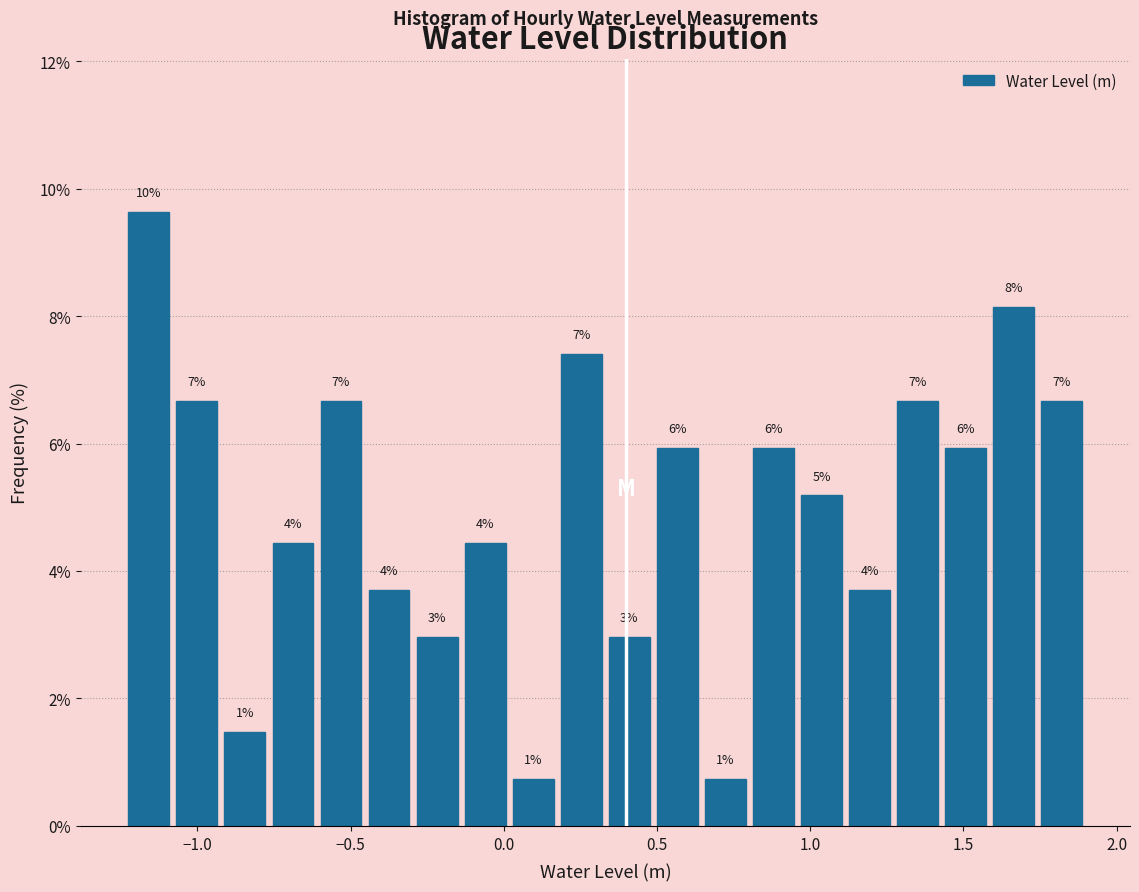

Around what value on the x-axis is the tallest bar? Give the approximate position of its centre, as read against the axis.

-1.15